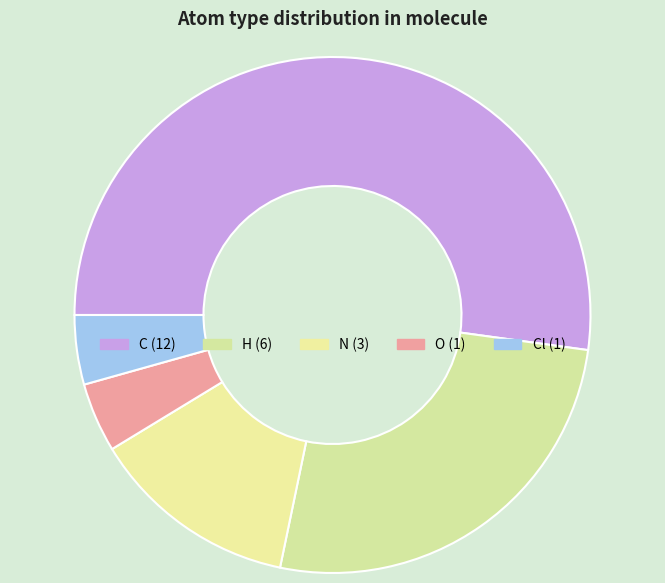

How many segments does this pie chart have?

5